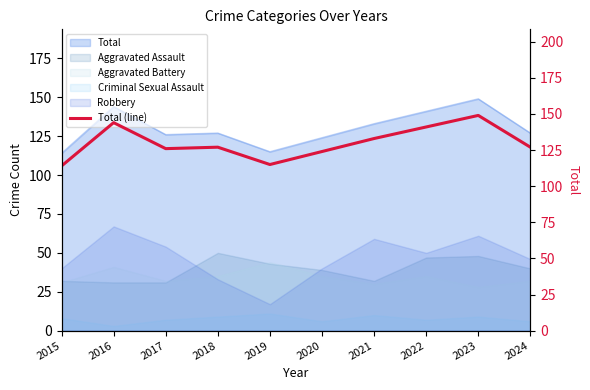

At which label does the data first exceed 127?

2016